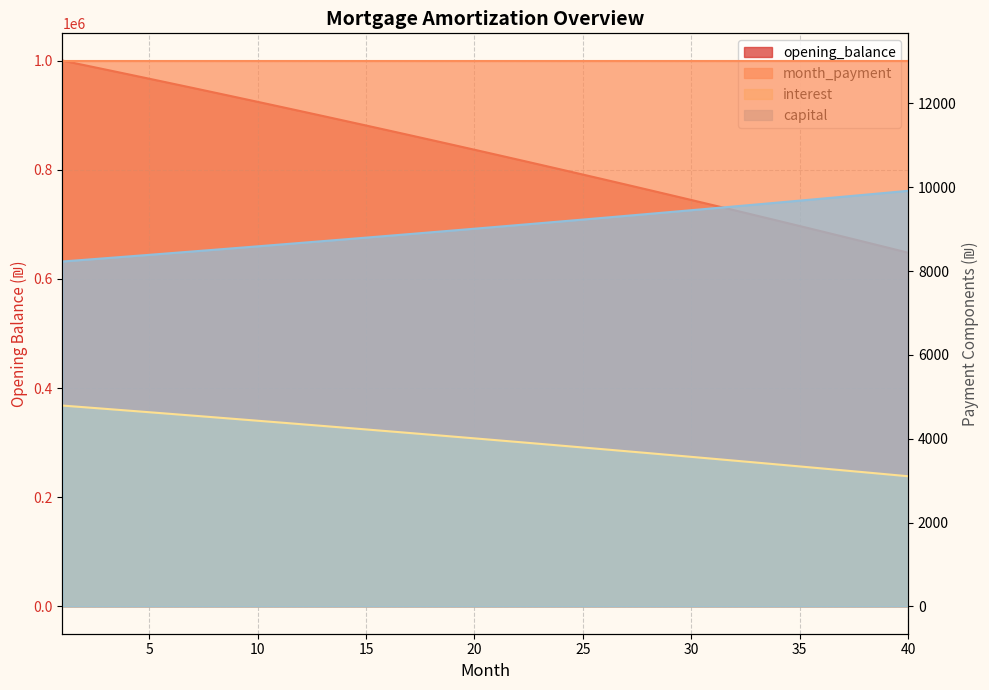

What is the value of the opening_balance point at the 36th from the left?

687262.2